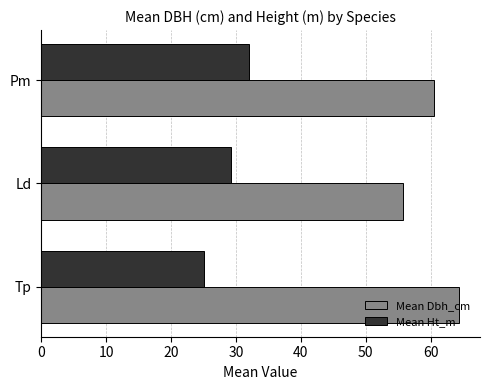

What is the difference between the maximum and minimum values in the Mean Ht_m series?

7.0